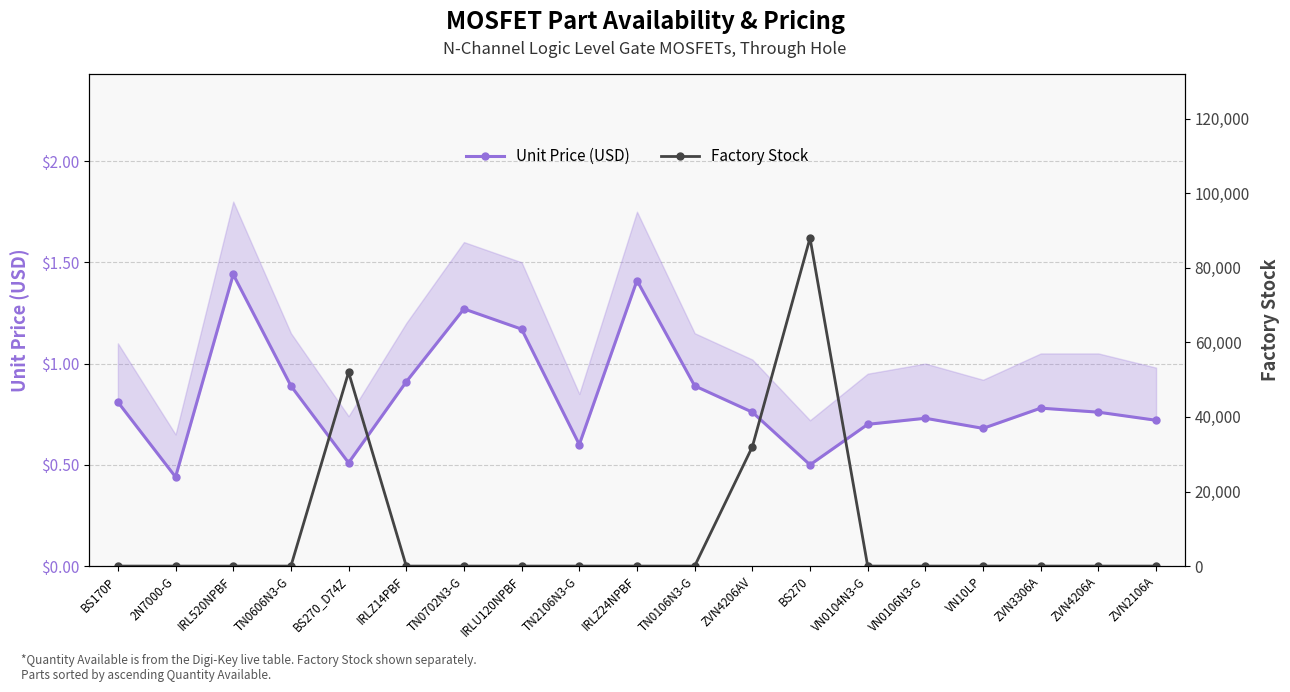

What are all the series names shown in the legend?

Unit Price (USD), Factory Stock